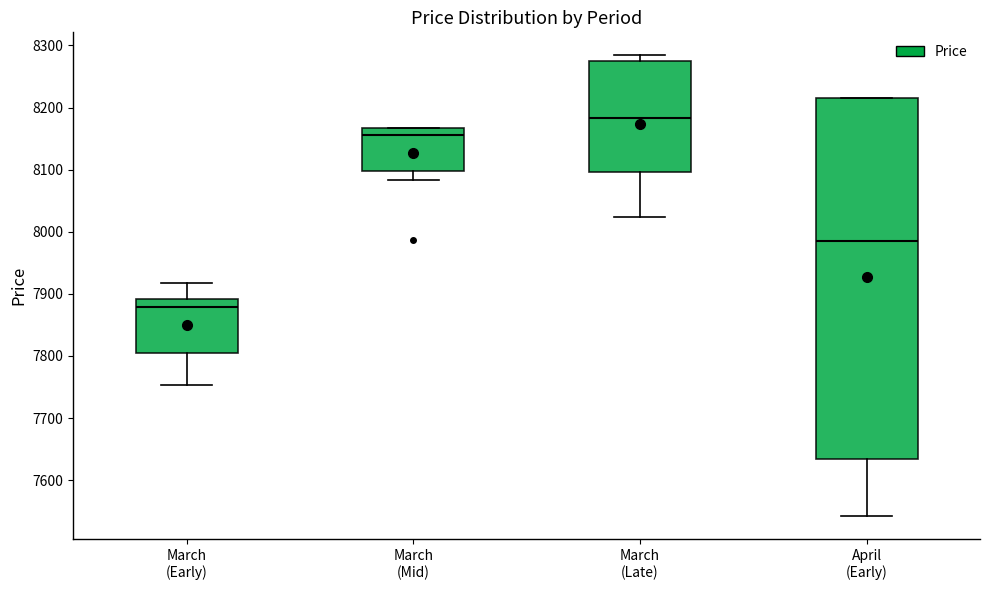

Which box is the tallest, from its lower edge to its upper edge?

April (Early)